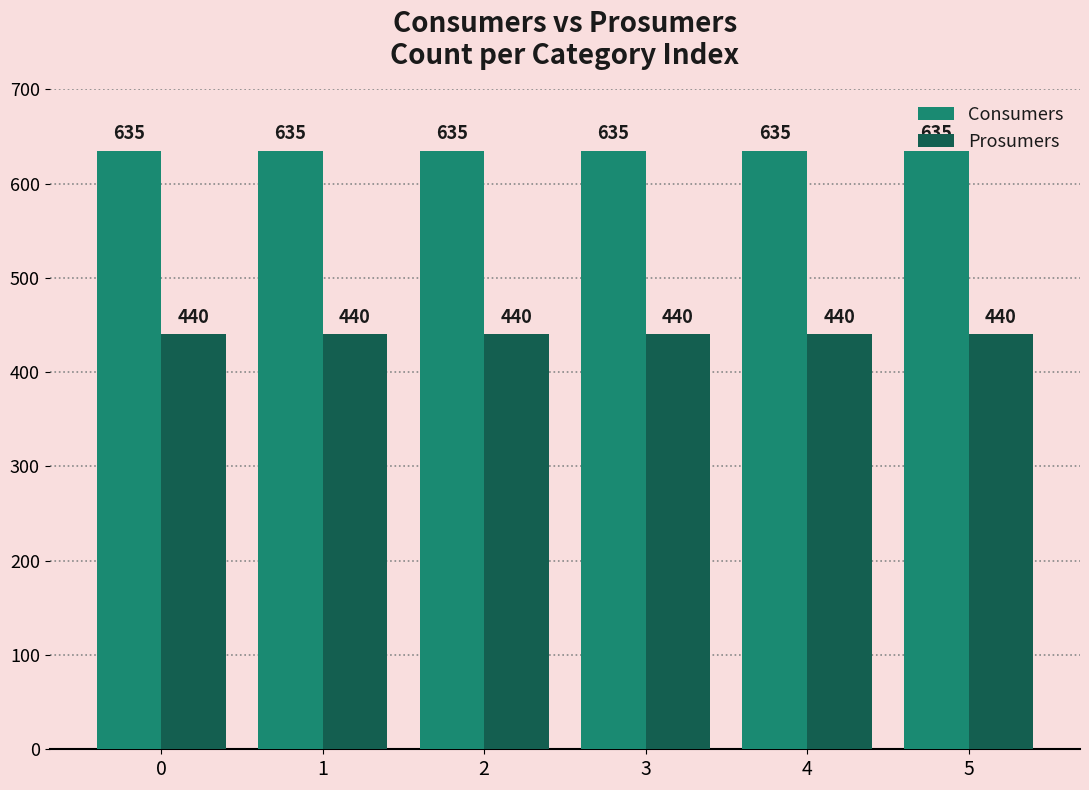

What is the minimum value shown in the chart?

440